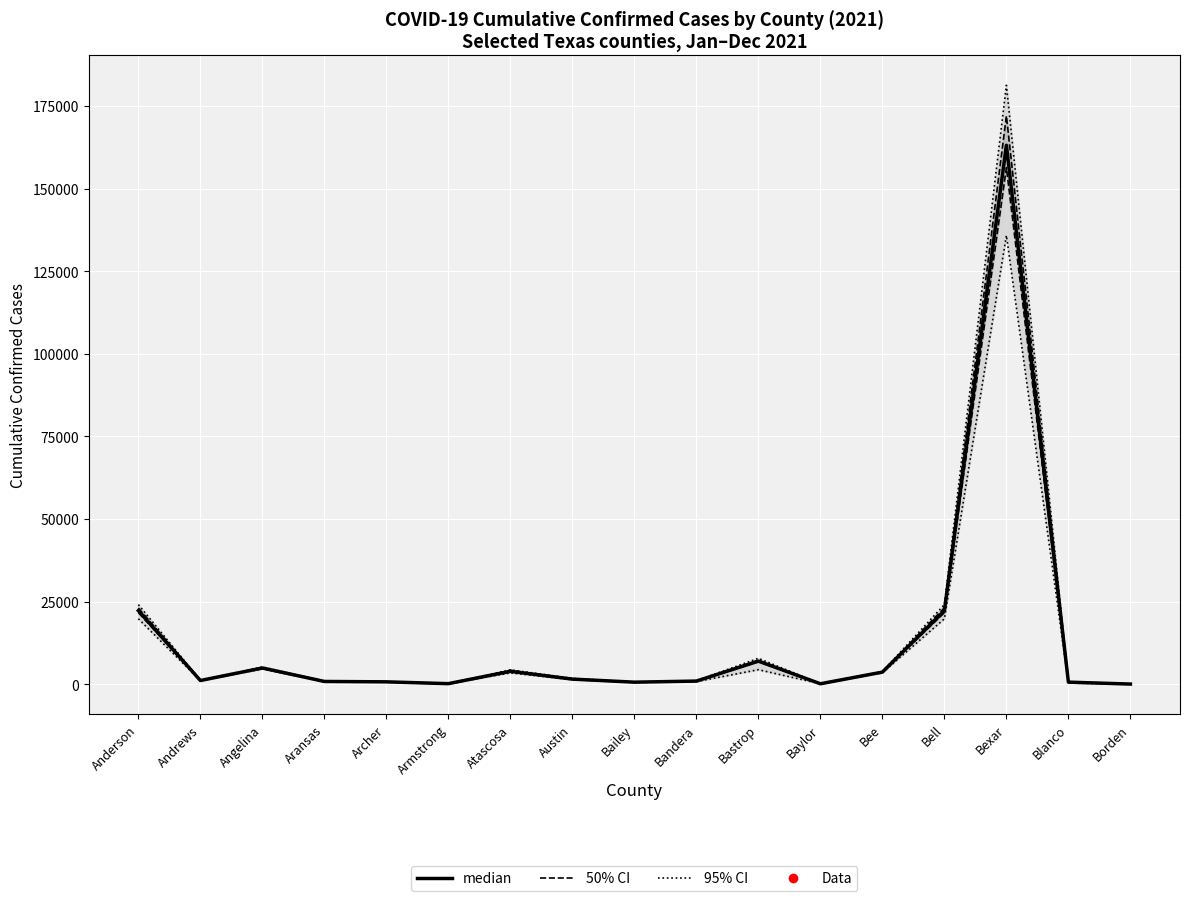

What is the highest value of the 95% CI series?

181278